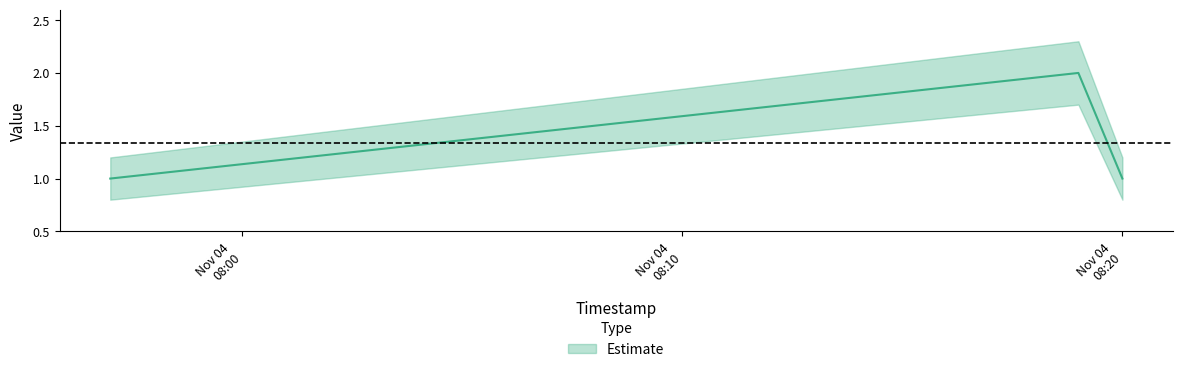

List the series in order of their peak value, highest first.

Estimate_upper, Estimate, Estimate_lower